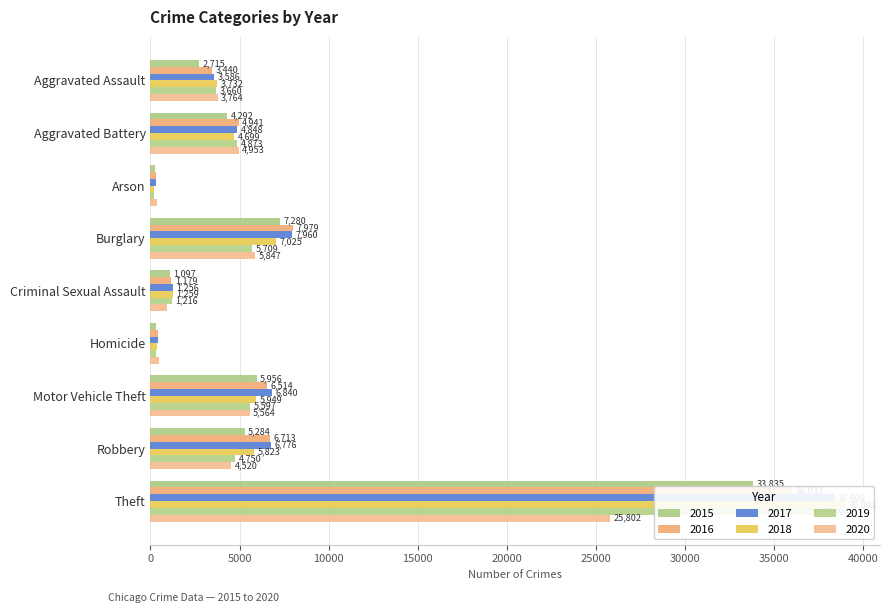

Reading left to right, what are all the values shown in this chart?

2015: 2715	4292	261	7280	1097	289	5956	5284	33835
2016: 3440	4941	317	7979	1179	439	6514	6713	36033
2017: 3586	4848	284	7960	1256	427	6840	6776	38400
2018: 3732	4699	225	7025	1259	357	5949	5823	39001
2019: 3660	4873	220	5709	1216	306	5597	4750	37494
2020: 3764	4953	341	5847	955	476	5564	4520	25802